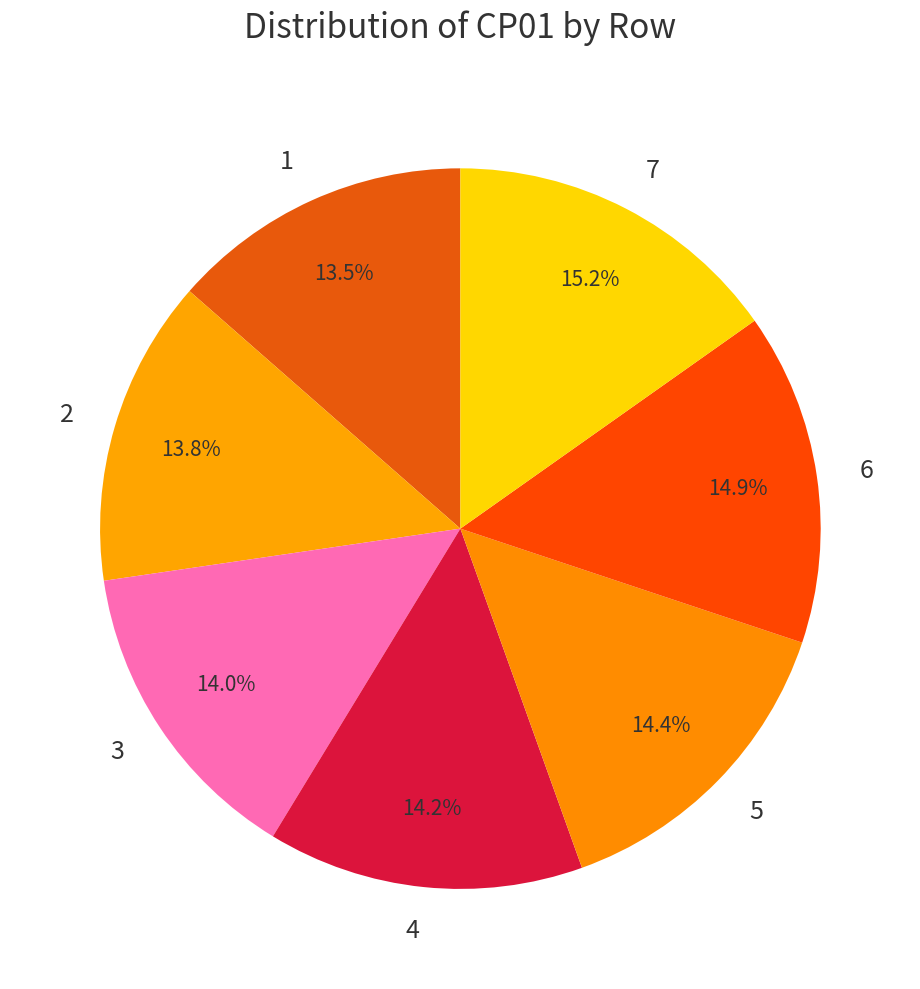

Combined, what portion of the pie is 3 and 1?

27.5%